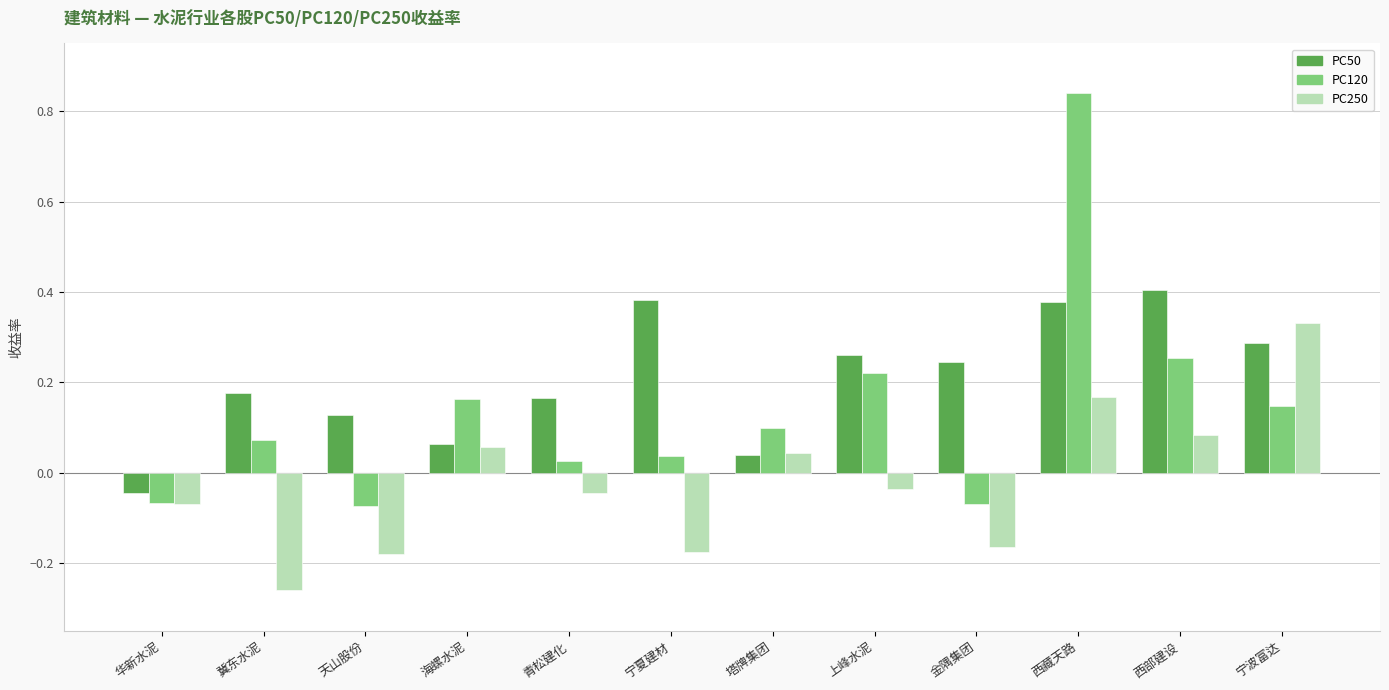

True or false: PC250 has a value of -0.1 at 青松建化.

False